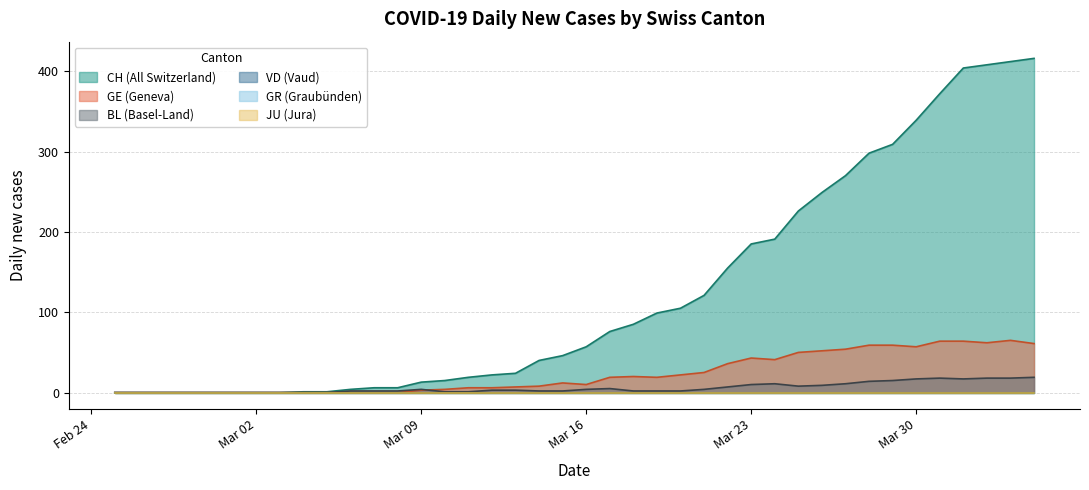

Which category has the lowest value across all series?

Feb 24